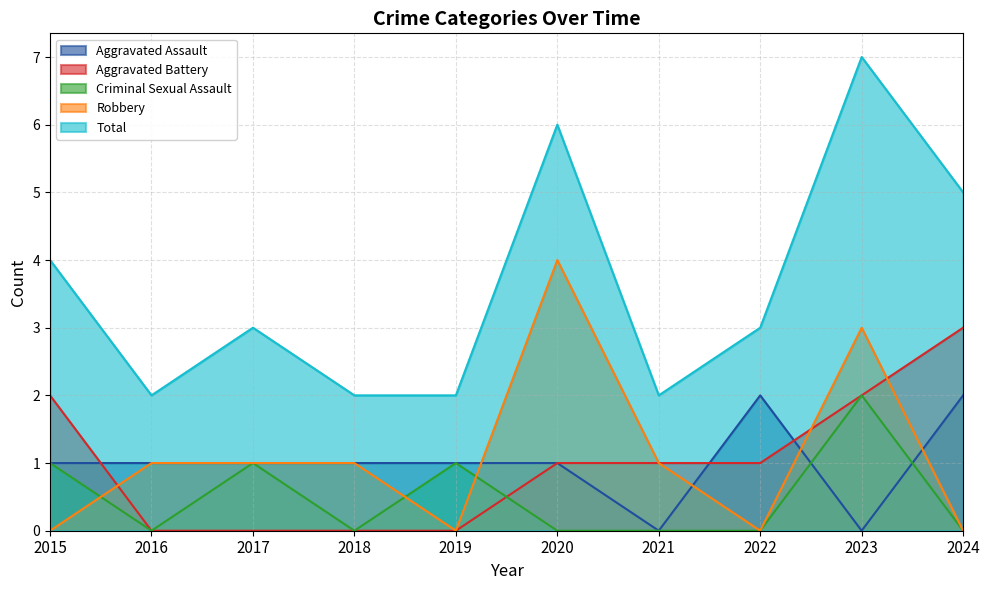

Is the value of Total at 2022 greater than the value of Criminal Sexual Assault at 2019?

Yes